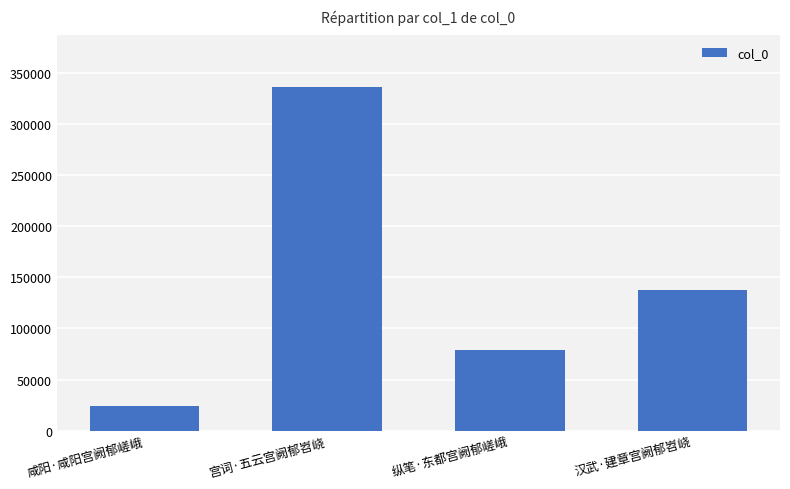

Is it true that the value at 宫词·五云宫阙郁岧峣 is 71370?

False